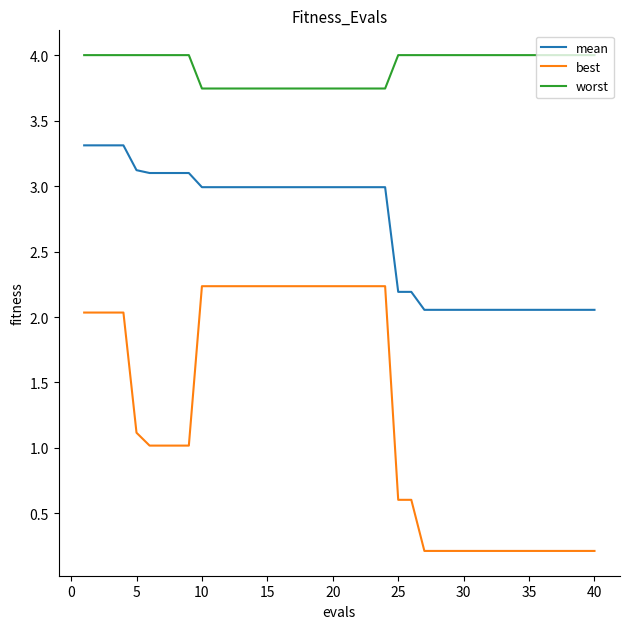

Is this an area chart (filled region under the line)?

No